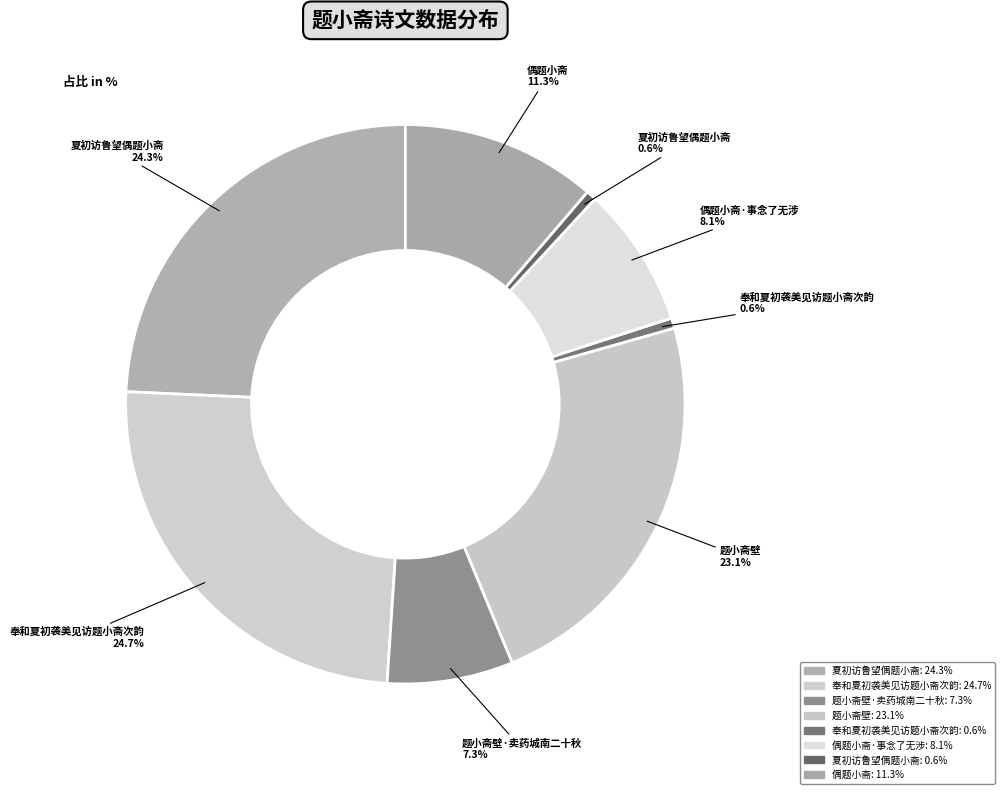

To the nearest percent, what is the average slice percentage?

12%